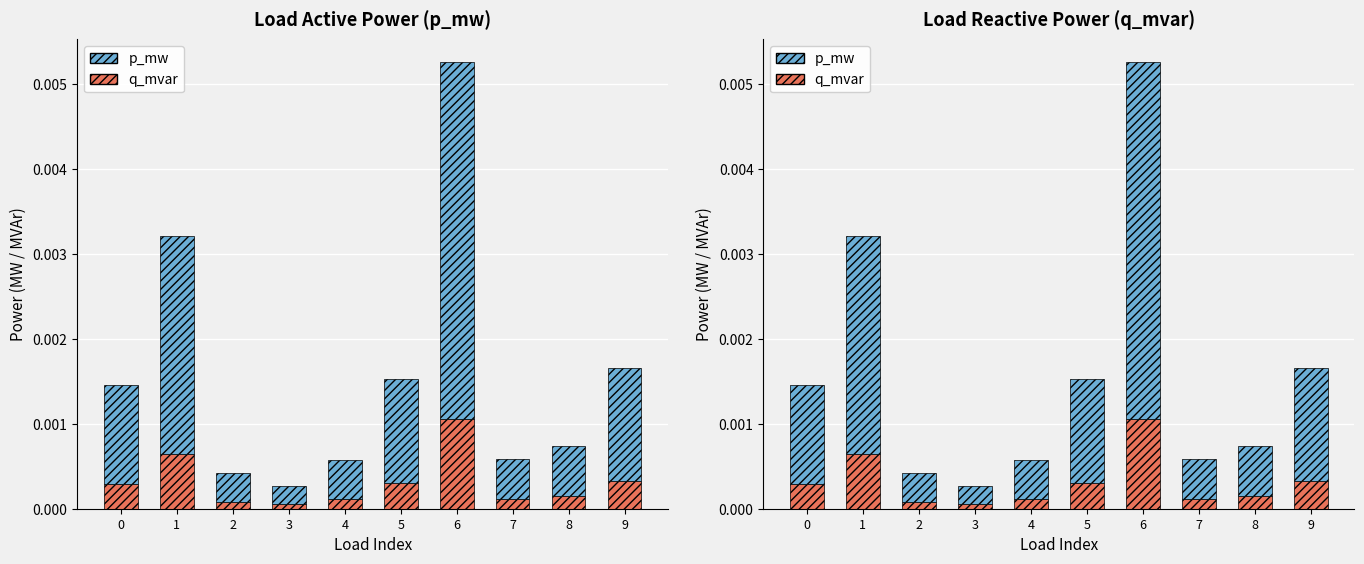

Which series changed the most between 2 and 6?

p_mw (additional)